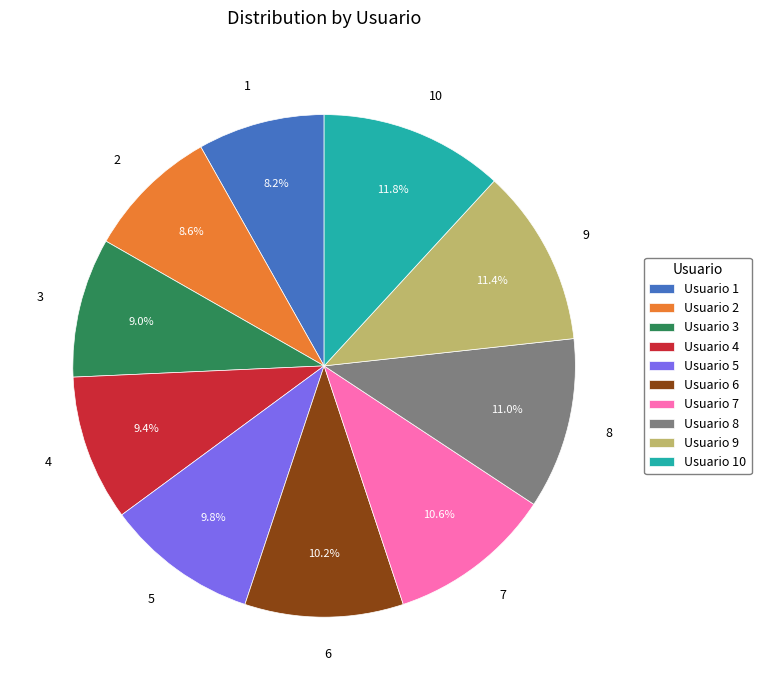

To the nearest percent, what is the average slice percentage?

10%